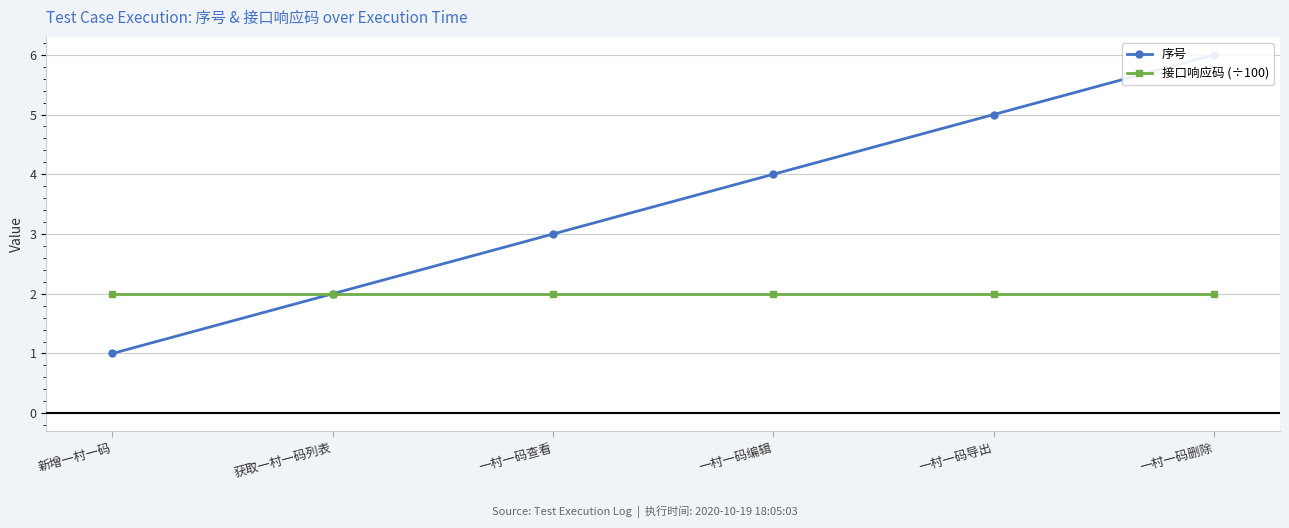

Reading right to left, what are all the values shown in this chart?

序号: 6	5	4	3	2	1
接口响应码 (÷100): 2	2	2	2	2	2